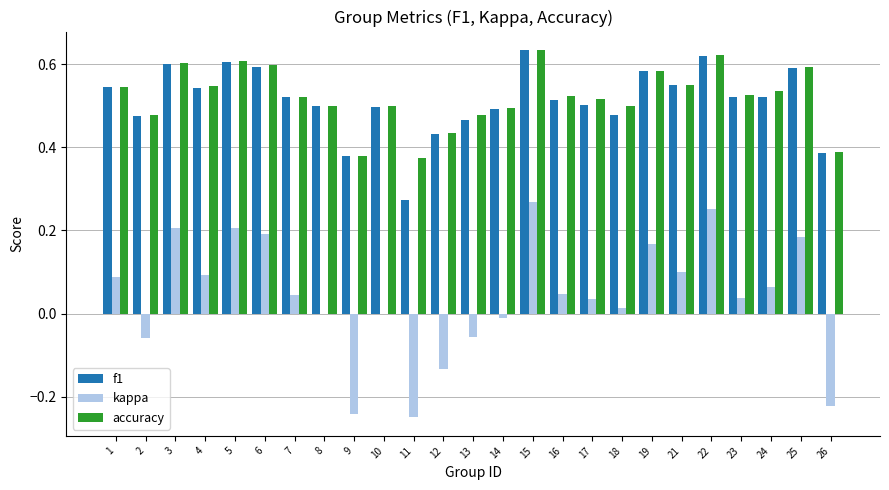

Which series changed the most between 17 and 26?

kappa